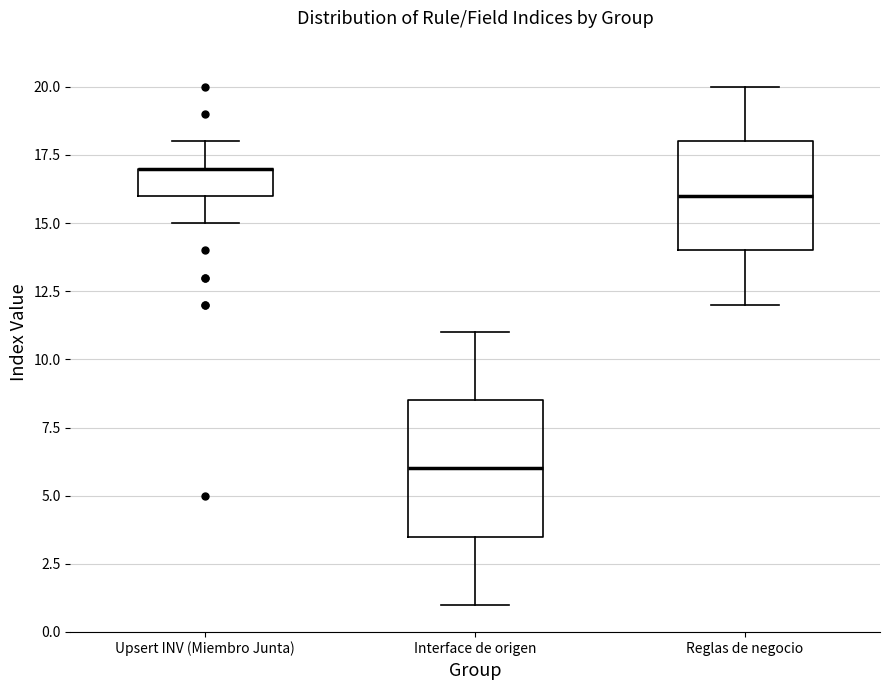

Where does the lower whisker of the box for Interface de origen end on the y-axis? The values are not printed on the chart, so give them approximately, as read against the axis.

1.0